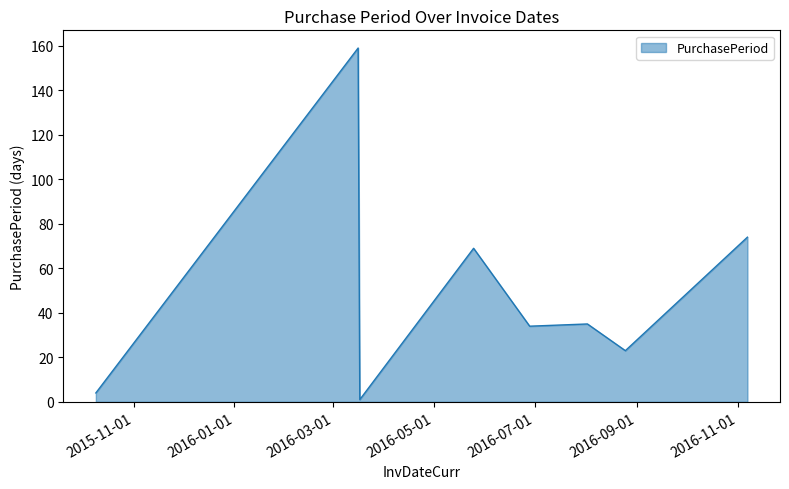

Does the chart have visible grid lines?

No